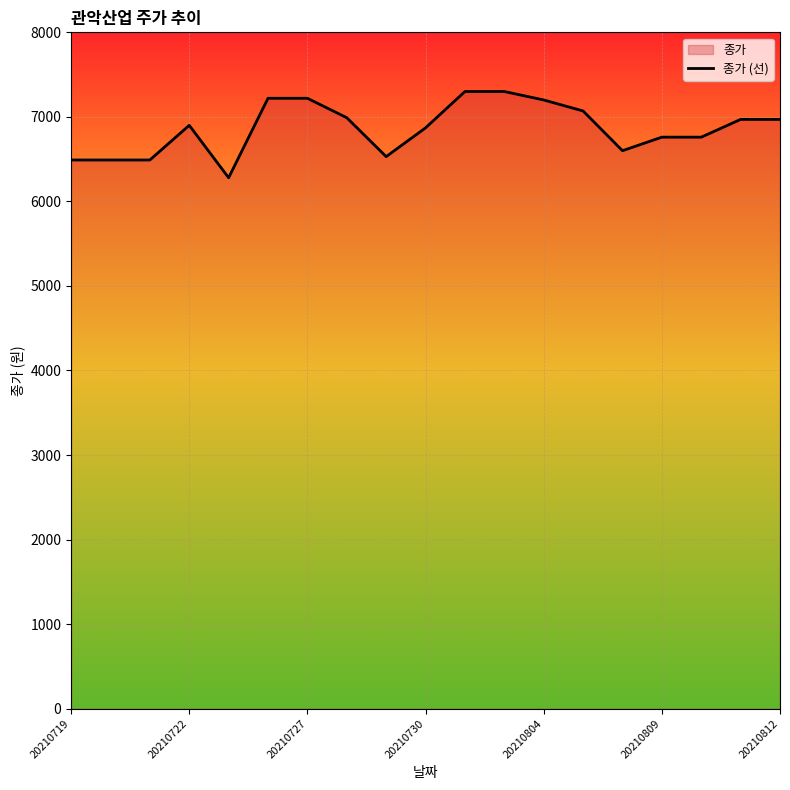

Count the number of categories in the chart.

19